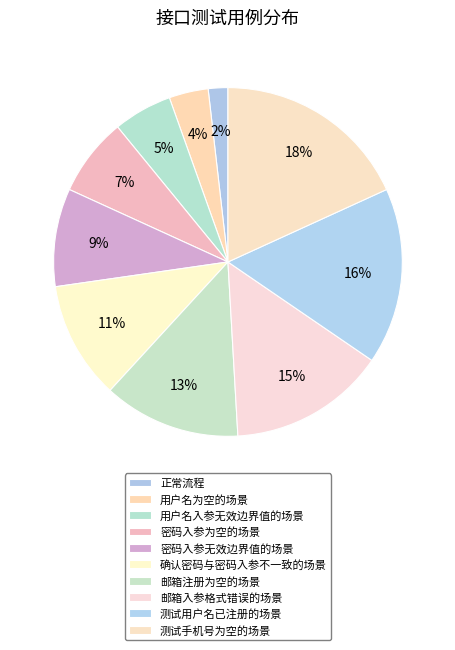

To the nearest percent, what percentage of the pie is 用户名为空的场景?

4%